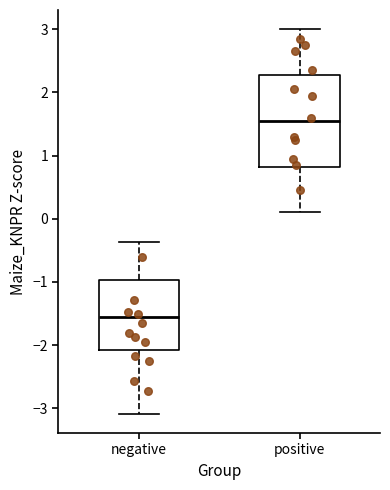

Which box has the lowest median line?

negative